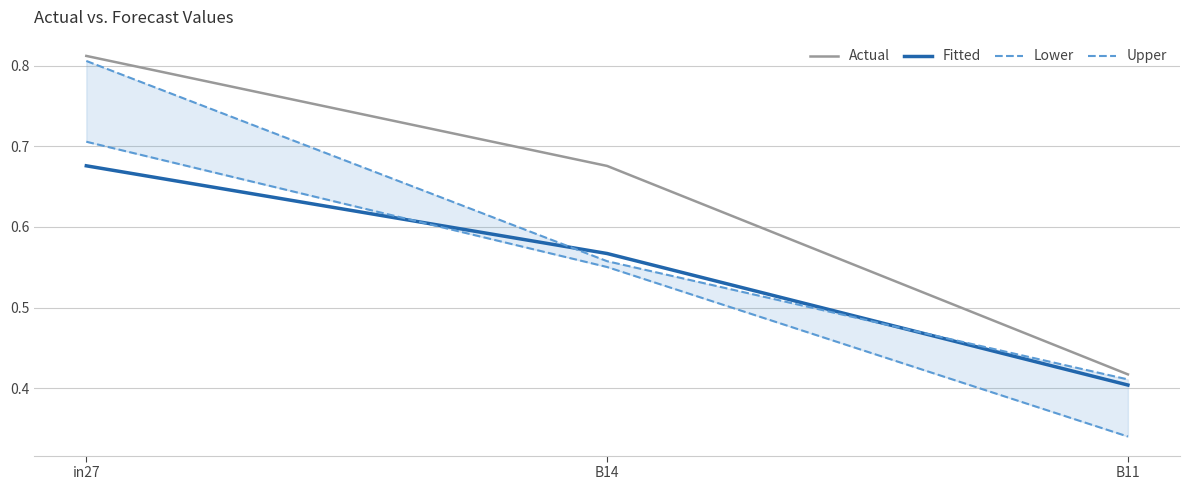

At which category is the sum across all series the highest?

in27